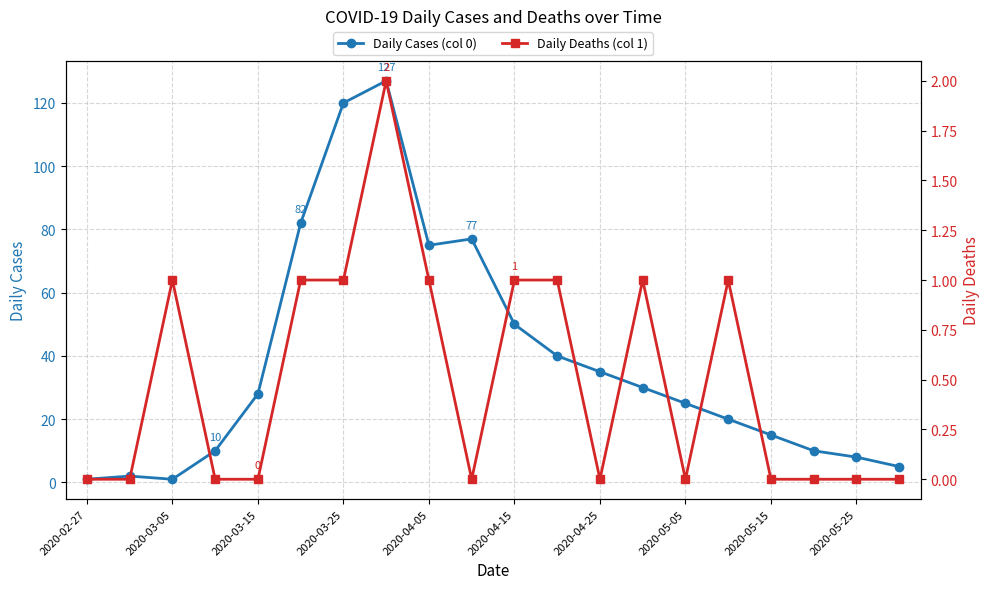

How many interior local valleys does the Daily Cases (col 0) series have?

2